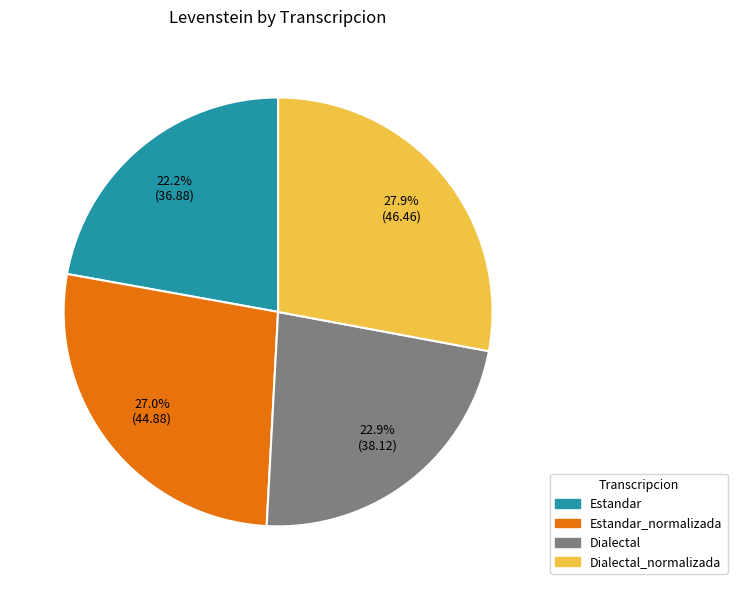

Is there any slice that represents more than half of the pie?

No